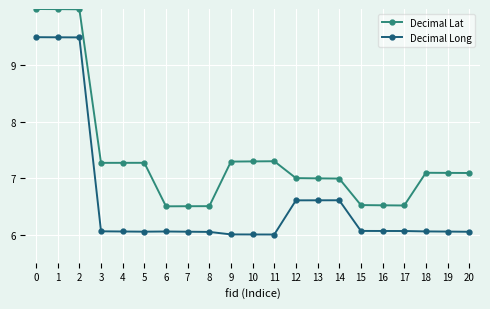

The Decimal Lat series shows 7.3 at 9. True or false?

True